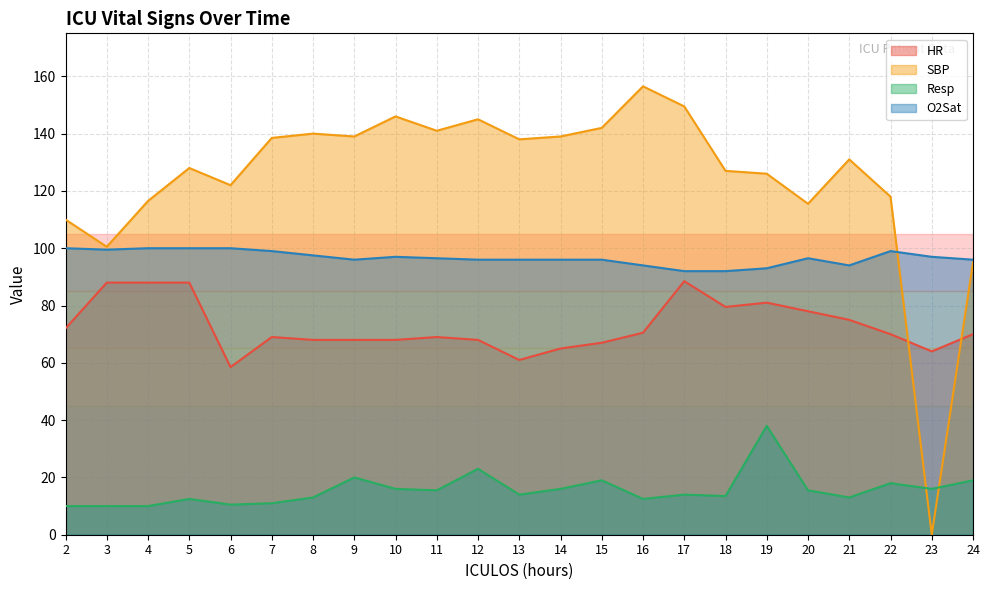

Rank the series at 9 from highest to lowest value.

SBP, O2Sat, HR, Resp